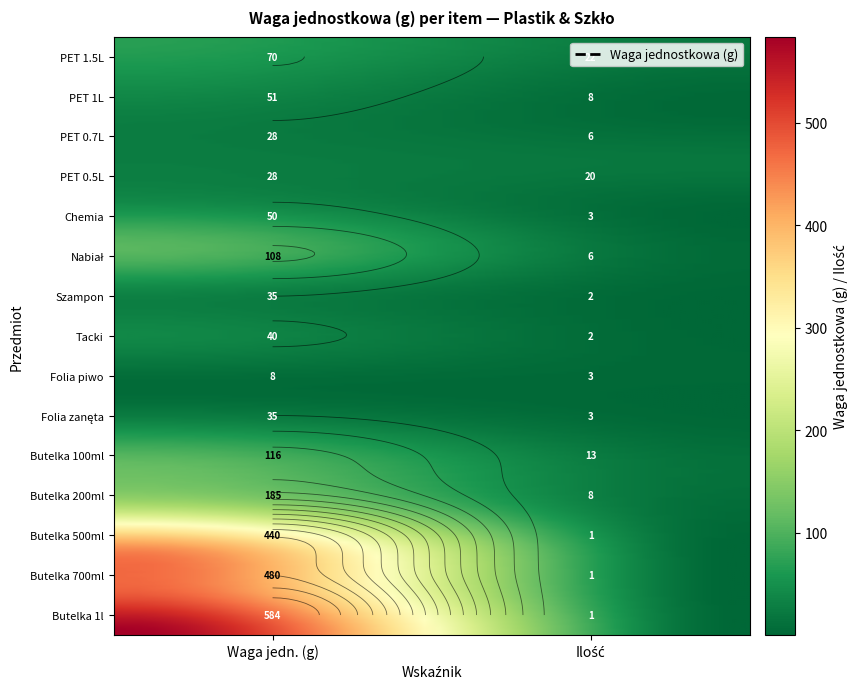

At which category does the chart reach its peak across all series?

Butelka 1l